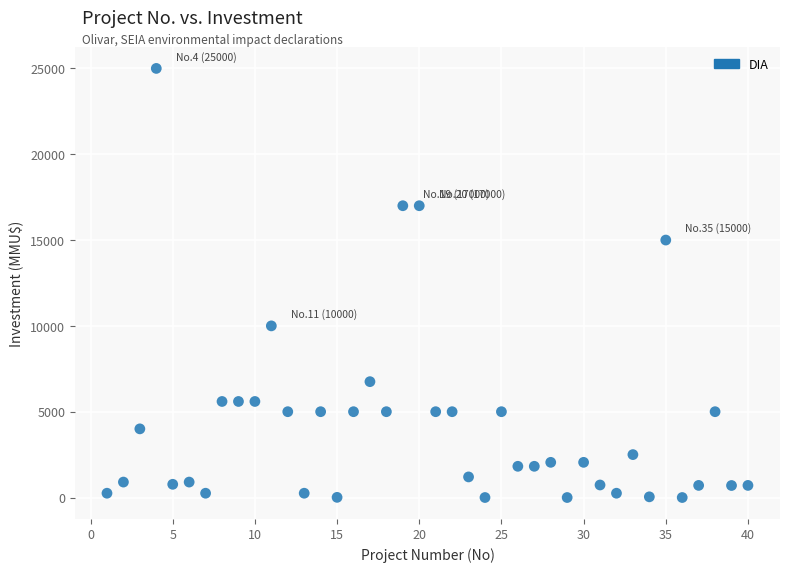

What is the range of X values (max minus min)?

39